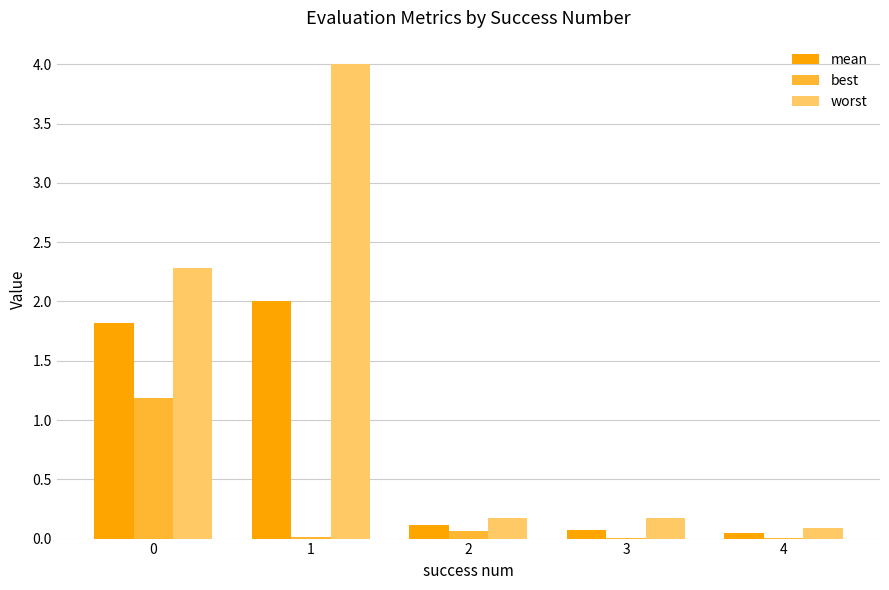

Which series changed the most between 0 and 4?

worst